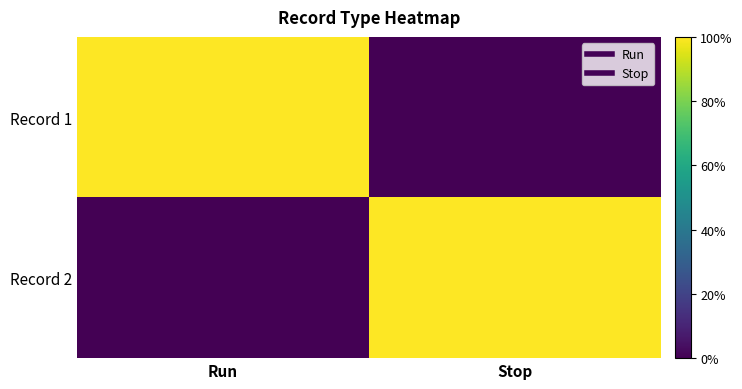

Reading right to left, transcribe all the data shown in this chart.

Record 1: Stop=0	Run=1
Record 2: Stop=1	Run=0